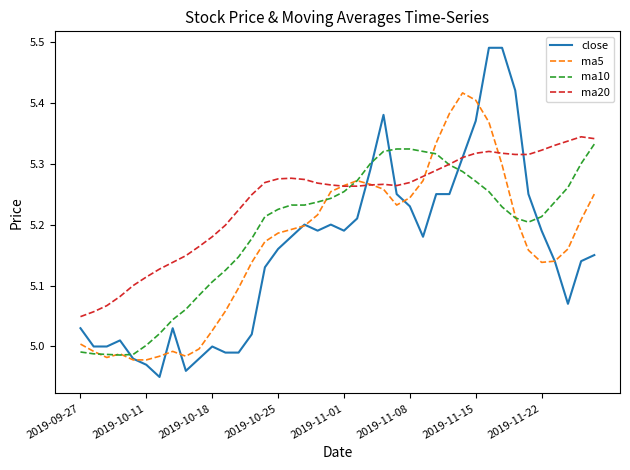

Which series has the widest spread of values?

close